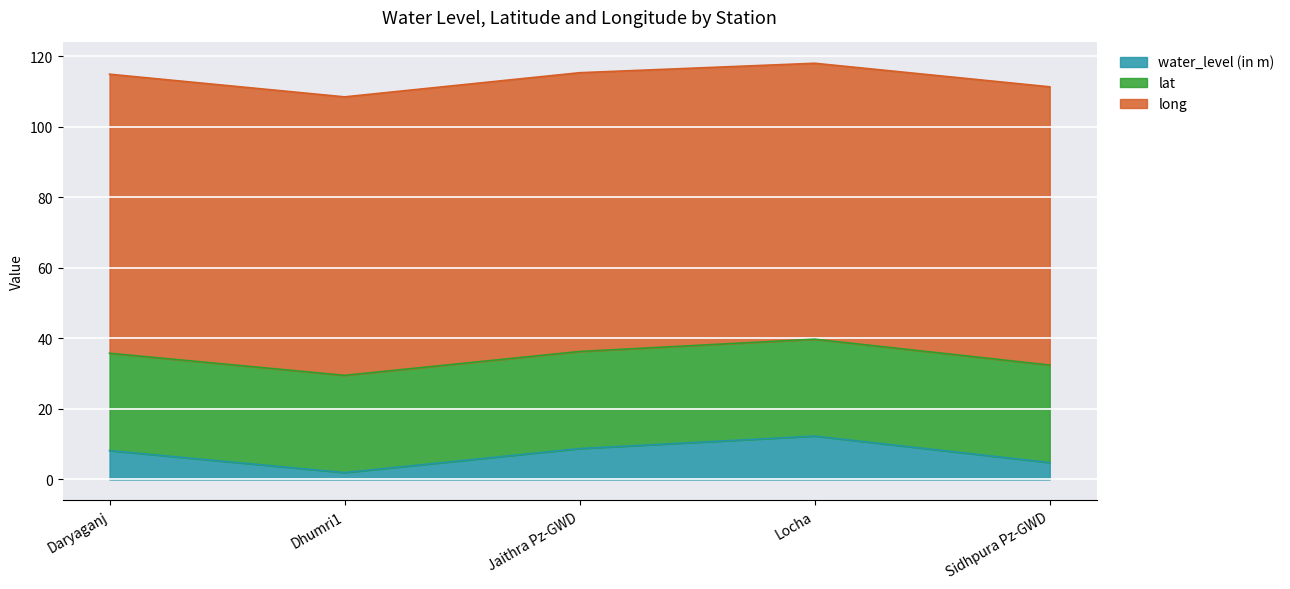

What is the label of the 4th point from the left?

Locha